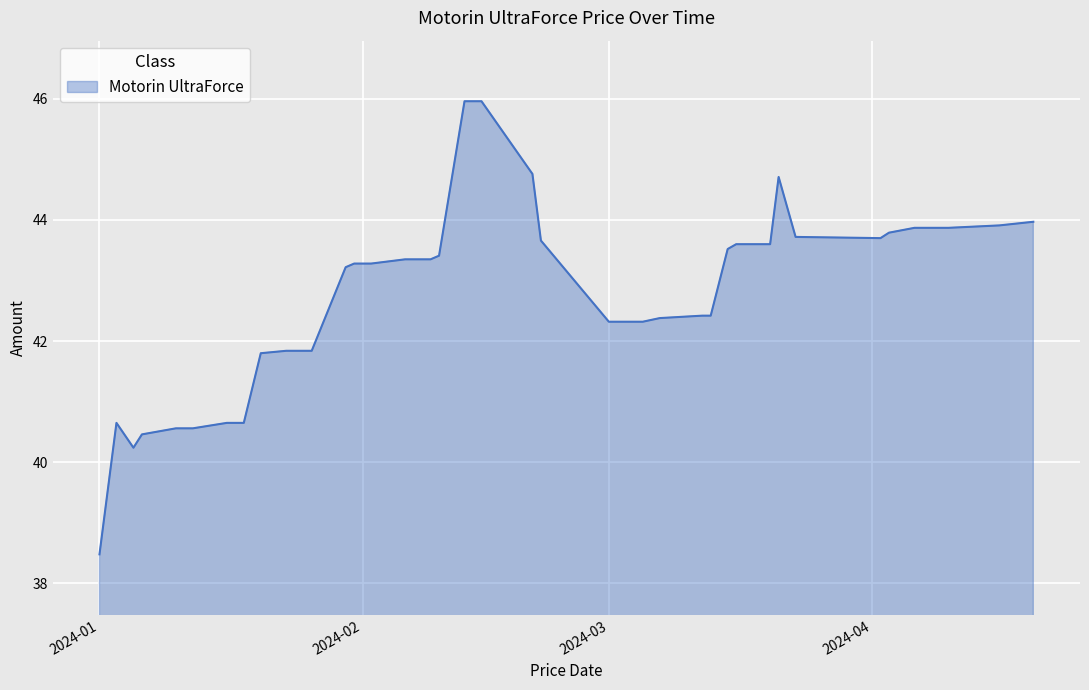

What is the difference between the maximum and minimum values?

7.5